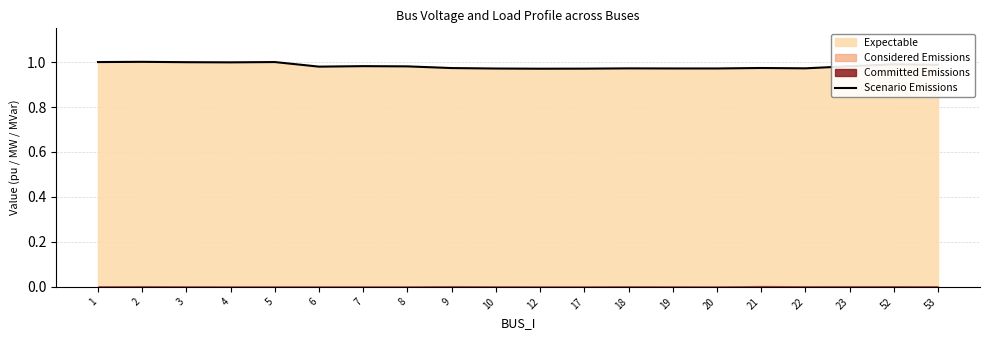

Which has a higher value, 8 or 53?

53